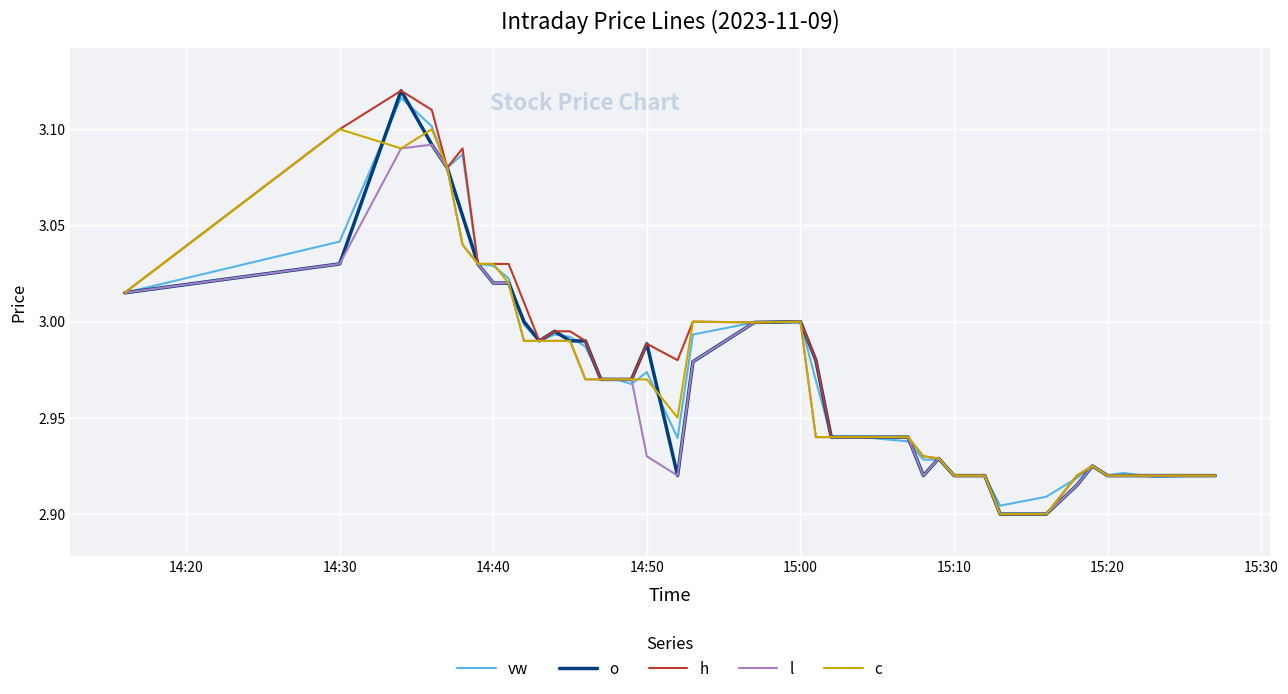

At how many categories does at least one series exceed 3?

10